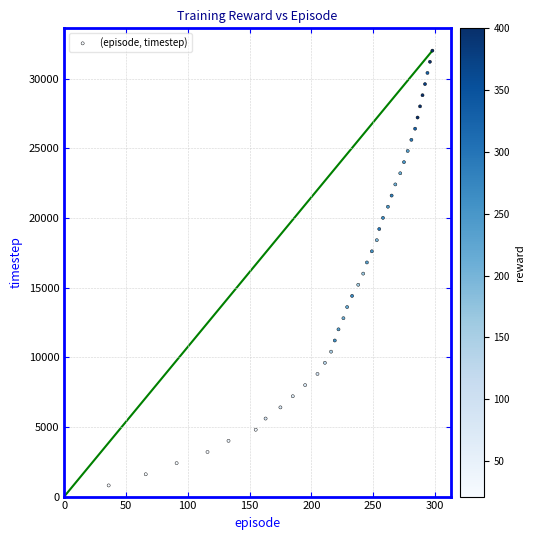

What is the range of Y values (max minus min)?

31200